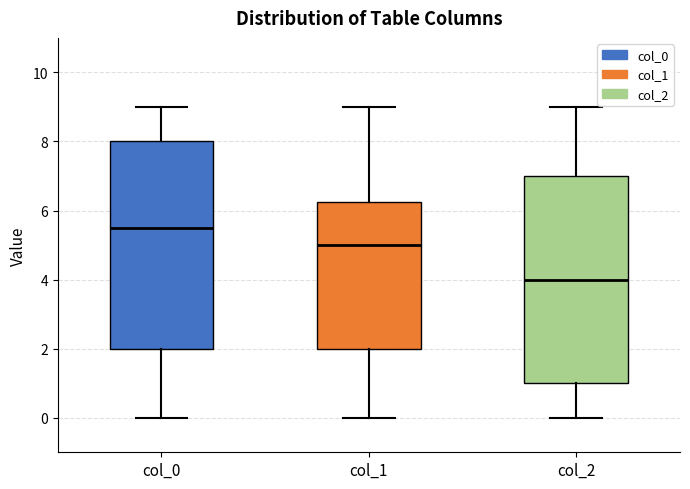

Reading left to right, read every box against the y-axis: the position of its median line, the range the box covers, and the ends of its whiskers. The values are not printed on the chart, so give them approximately, as read against the axis.

col_0: median 5.6, box 2.0 to 8.0, whiskers 0.0 to 9.0
col_1: median 5.0, box 2.0 to 6.2, whiskers 0.0 to 9.0
col_2: median 4.0, box 1.0 to 7.0, whiskers 0.0 to 9.0